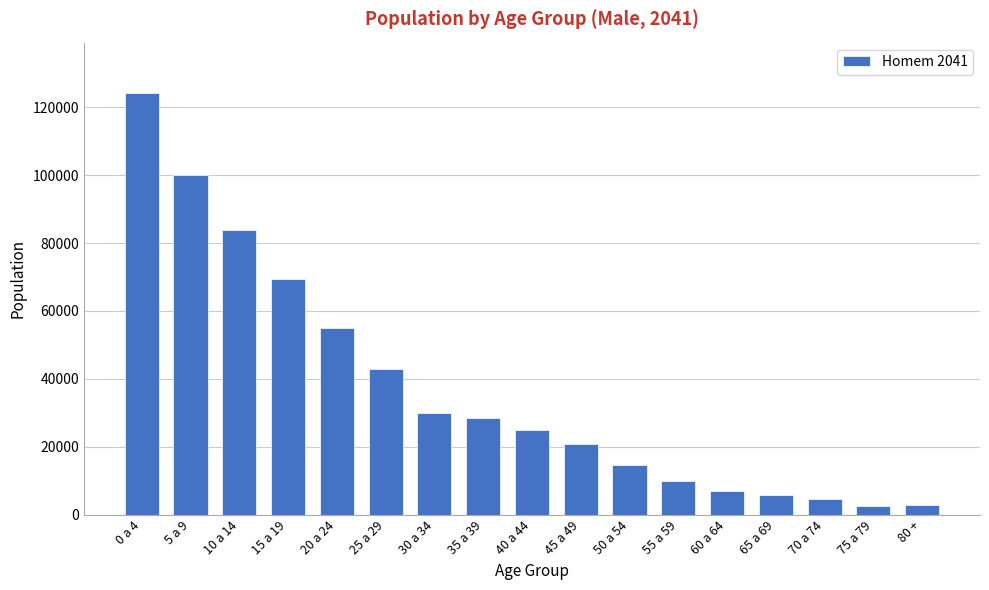

The value at 10 a 14 is 140139.1. True or false?

False